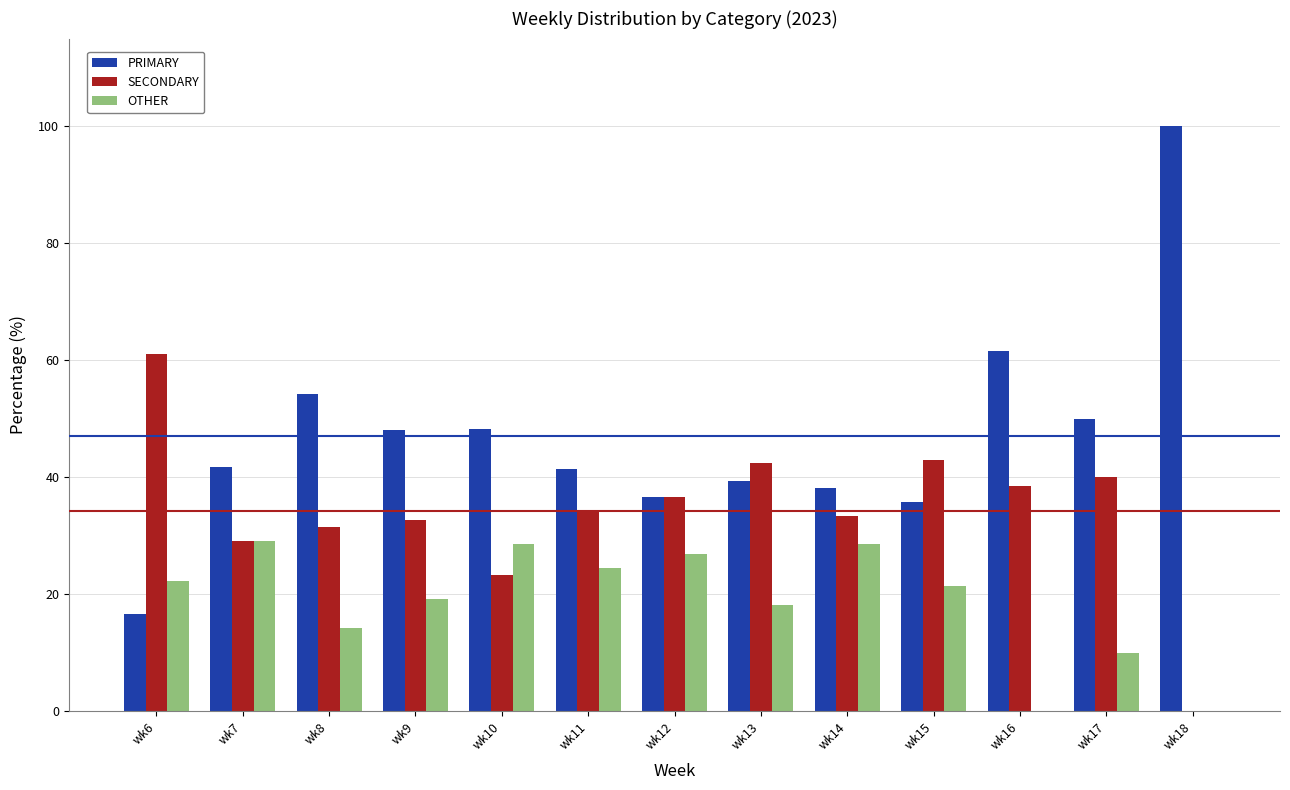

Is it true that PRIMARY equals 22.7 at wk8?

False